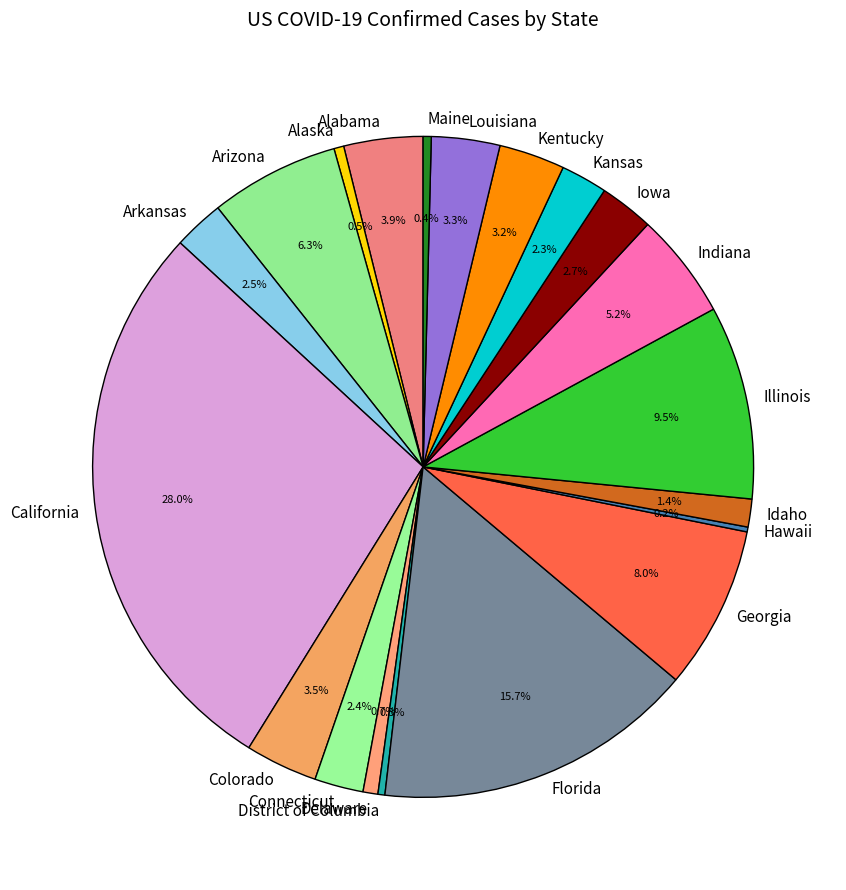

What portion of the pie excludes Connecticut?

97.6%